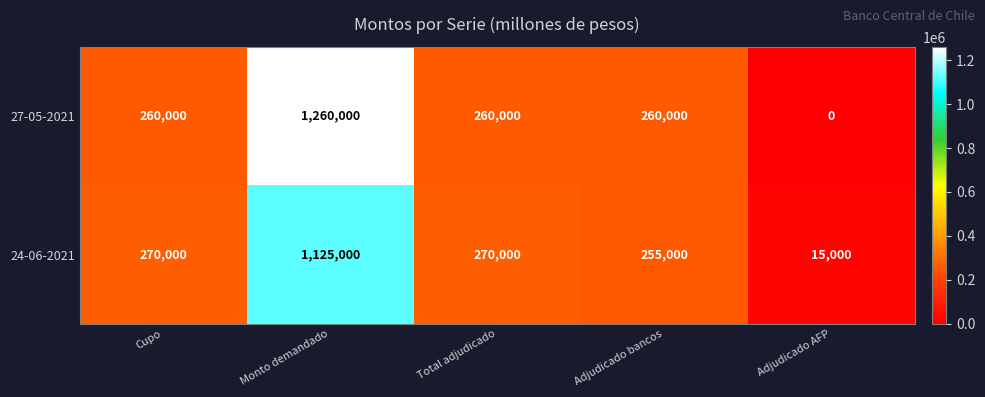

Reading left to right, list all the values displayed in this chart.

27-05-2021: Cupo=260000	Monto demandado=1260000	Total adjudicado=260000	Adjudicado bancos=260000	Adjudicado AFP=0
24-06-2021: Cupo=270000	Monto demandado=1125000	Total adjudicado=270000	Adjudicado bancos=255000	Adjudicado AFP=15000